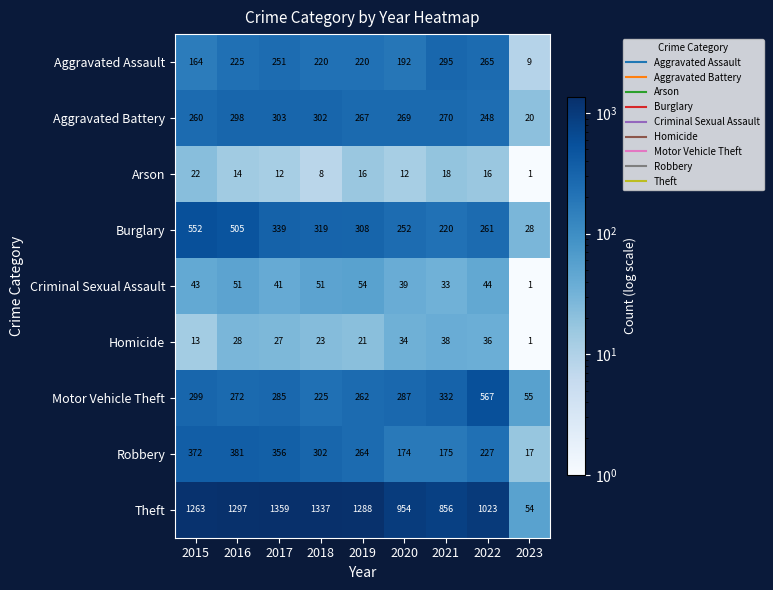

The Aggravated Battery series shows 298 at 2016. True or false?

True